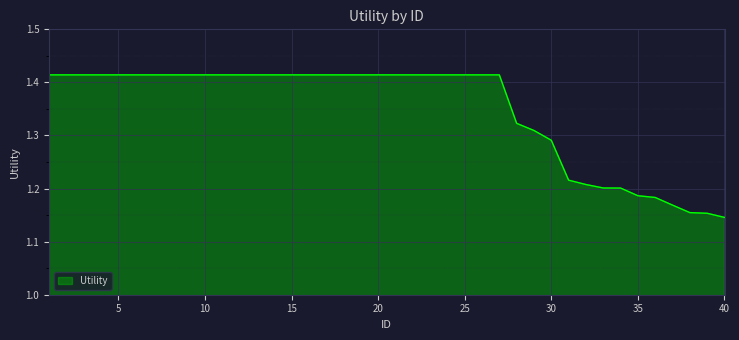

What is the difference between the maximum and minimum values?

0.3